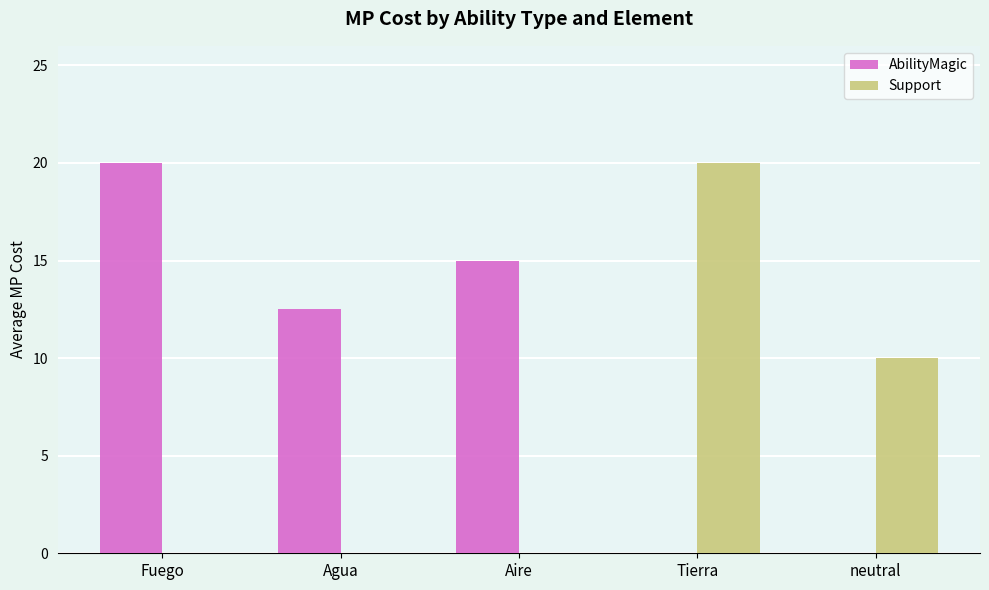

Are the bars grouped side by side (vs. stacked)?

Yes